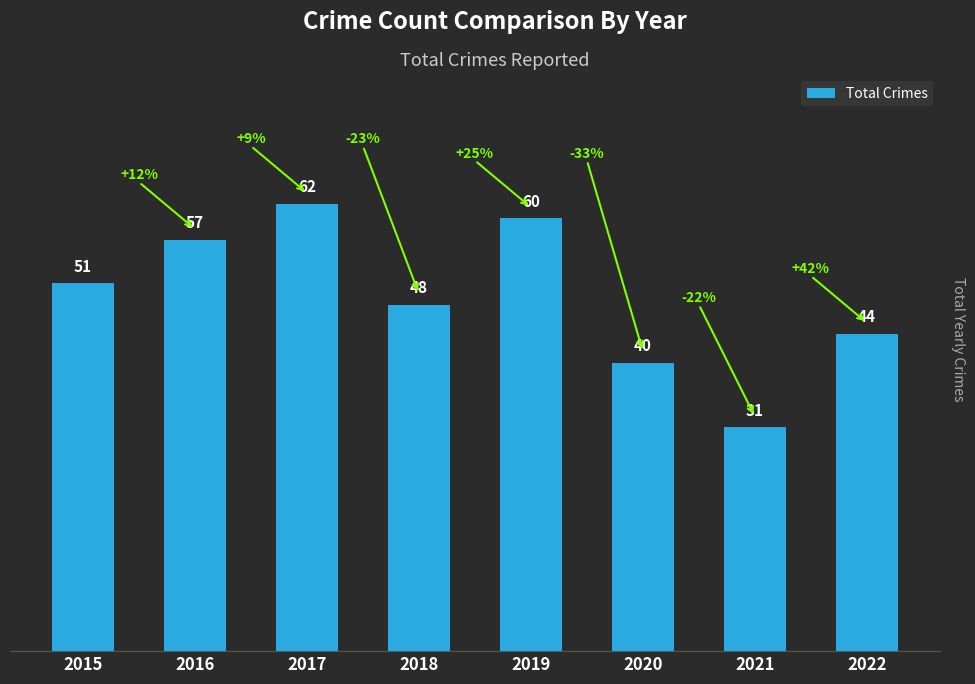

Which category has the highest value across all series?

2017